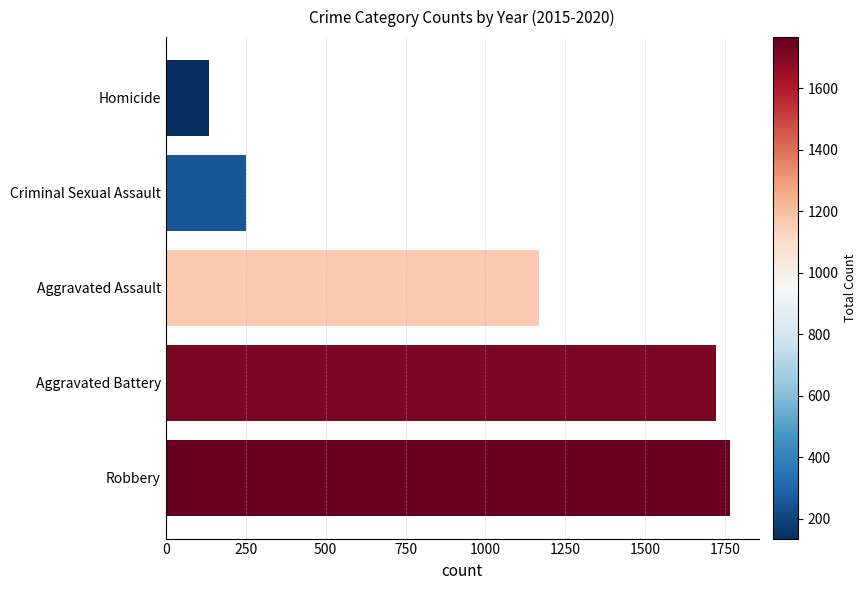

Approximately how many times larger is the value at Aggravated Battery compared to Robbery?

1.0